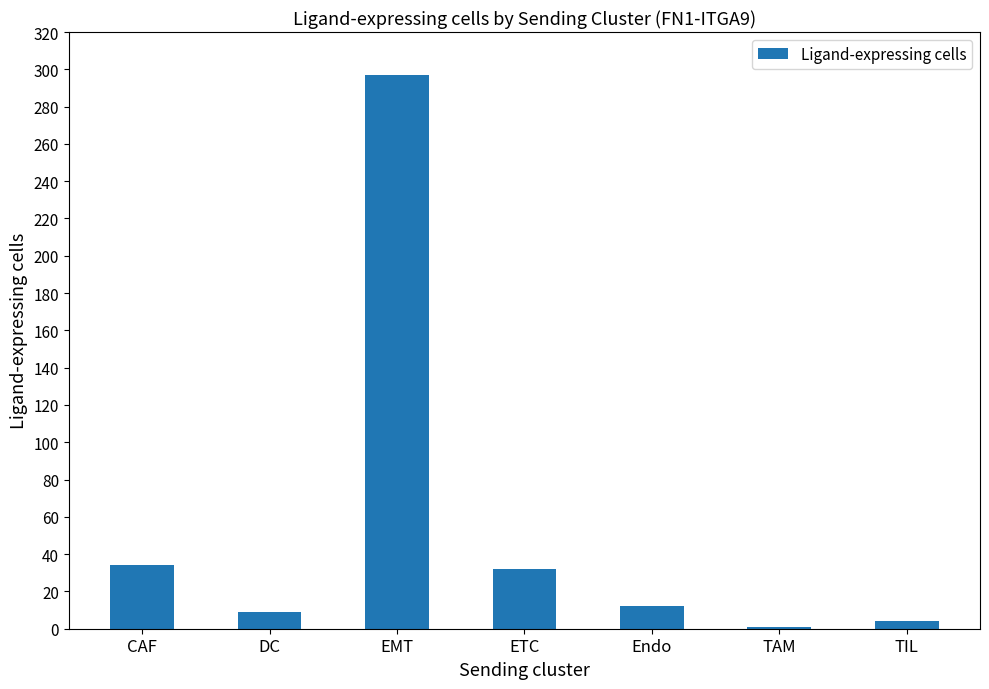

What is the sum of the values at EMT and DC?

306